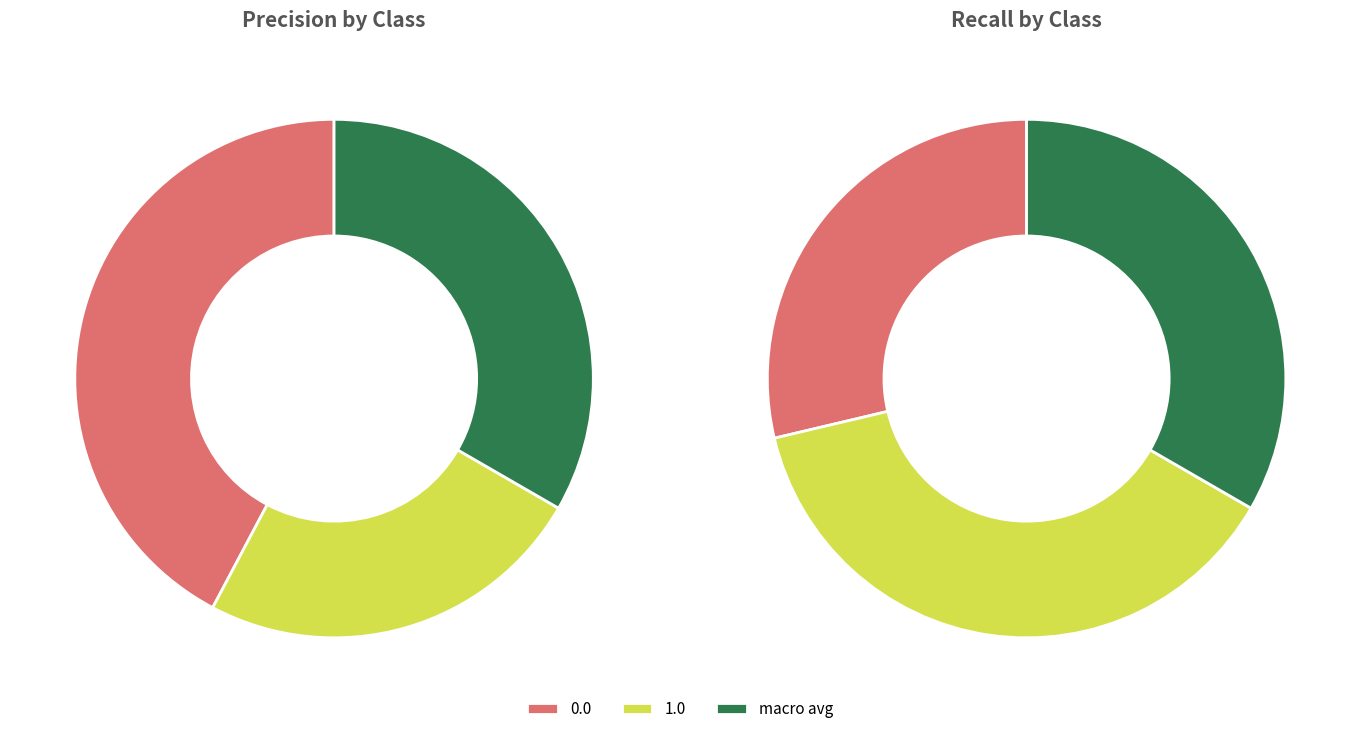

The macro avg slice represents 44% of the pie. True or false?

False